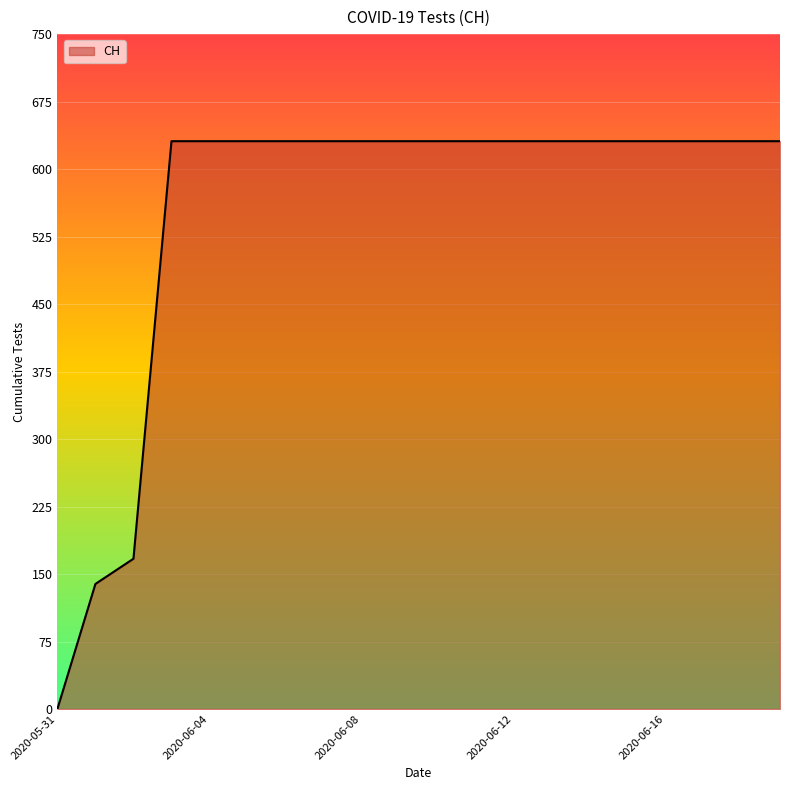

What is the sum of all values?

11033